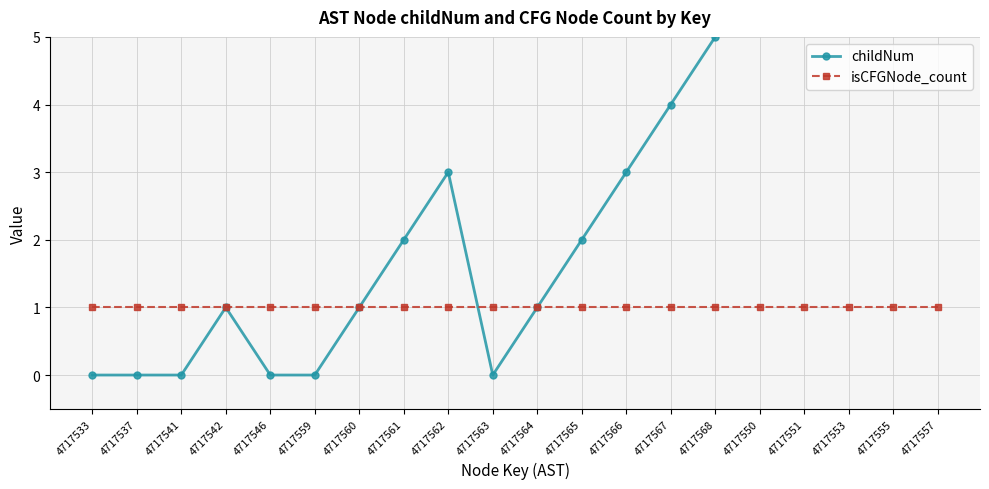

How many lines are shown in the chart?

2